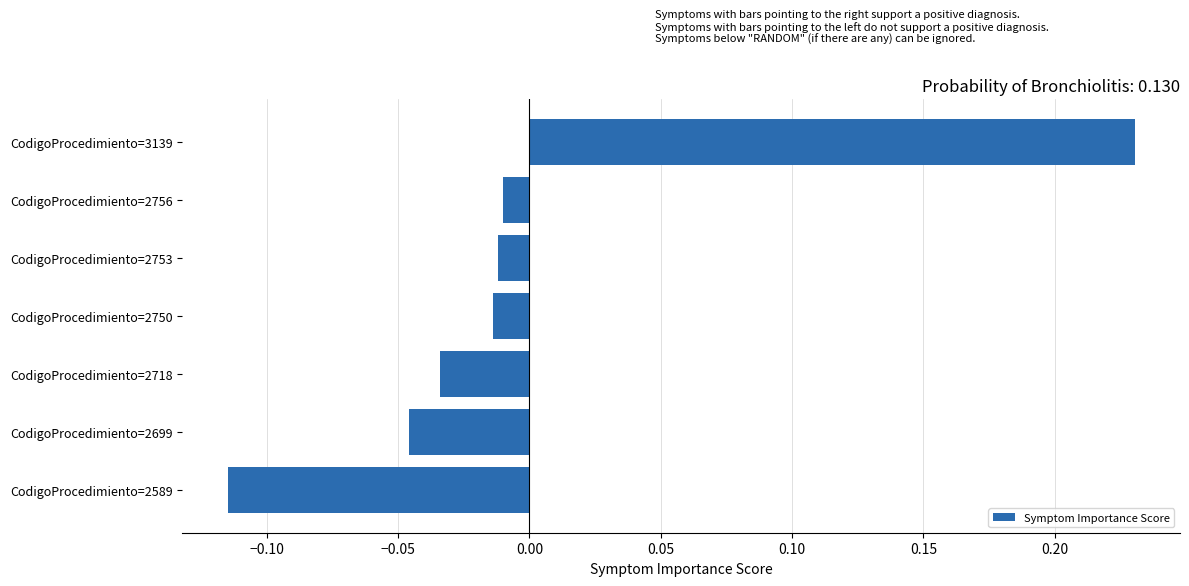

At which category does the chart reach its peak across all series?

CodigoProcedimiento=3139